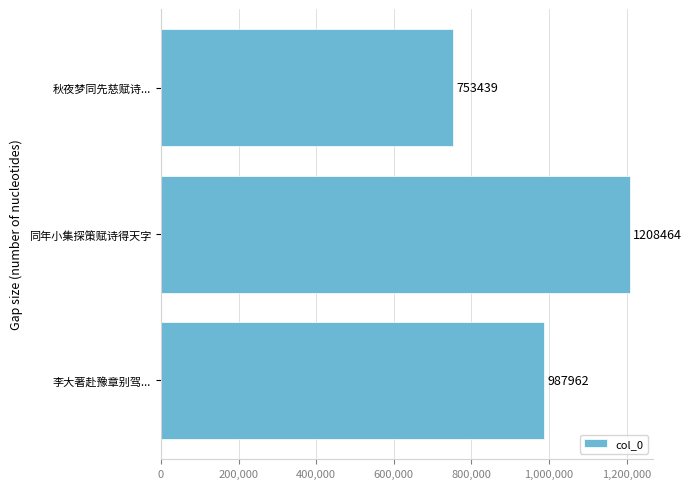

Rank the categories by value from lowest to highest.

秋夜梦同先慈赋诗..., 李大著赴豫章别驾..., 同年小集探策赋诗得天字